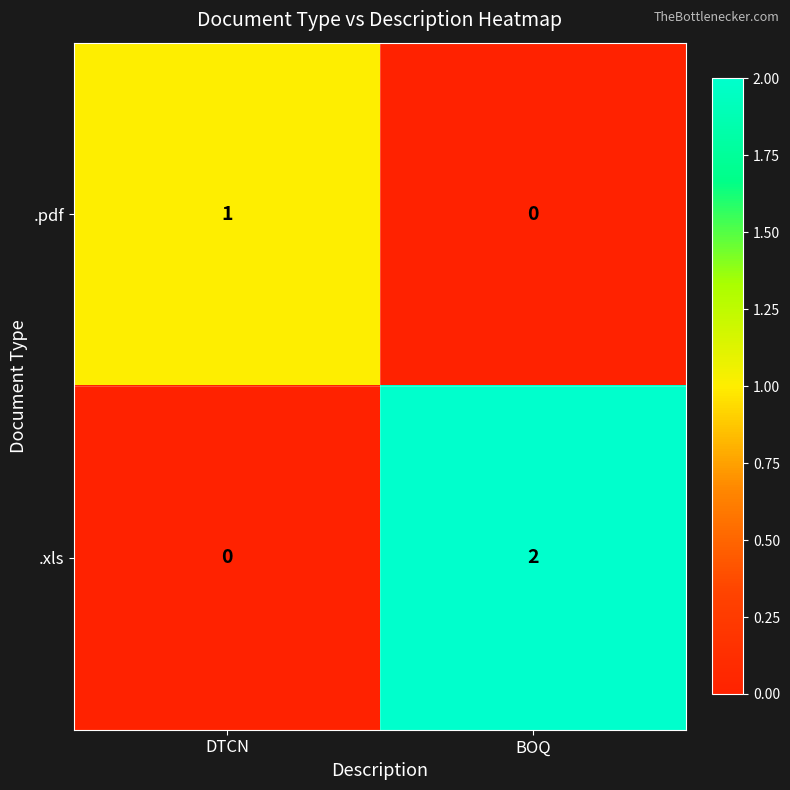

Which category has the highest value in the .pdf series?

DTCN